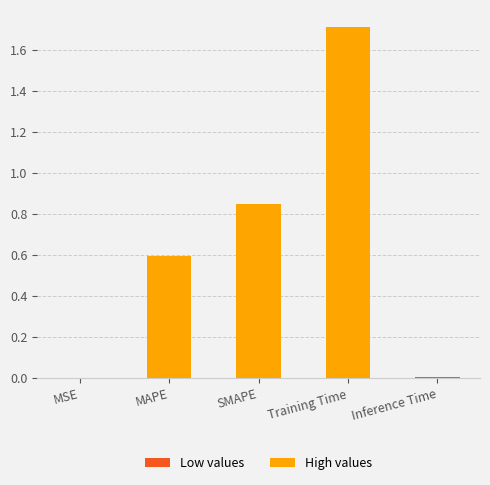

Approximately how many times larger is the value at SMAPE compared to Training Time?

0.5